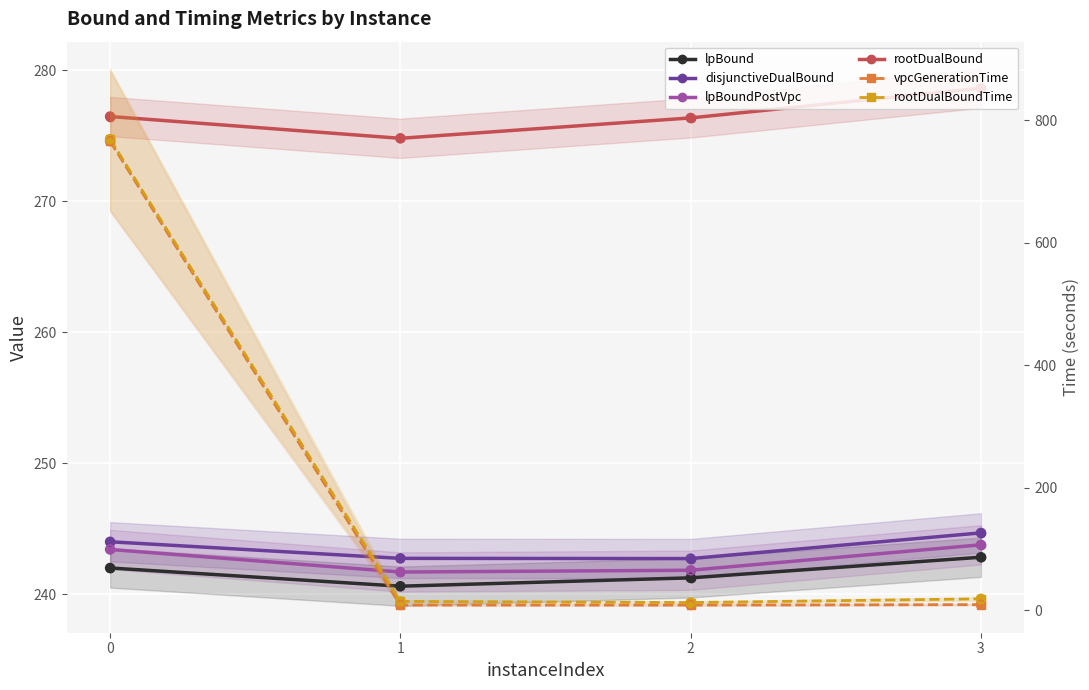

Which series has the largest total across all categories?

rootDualBound